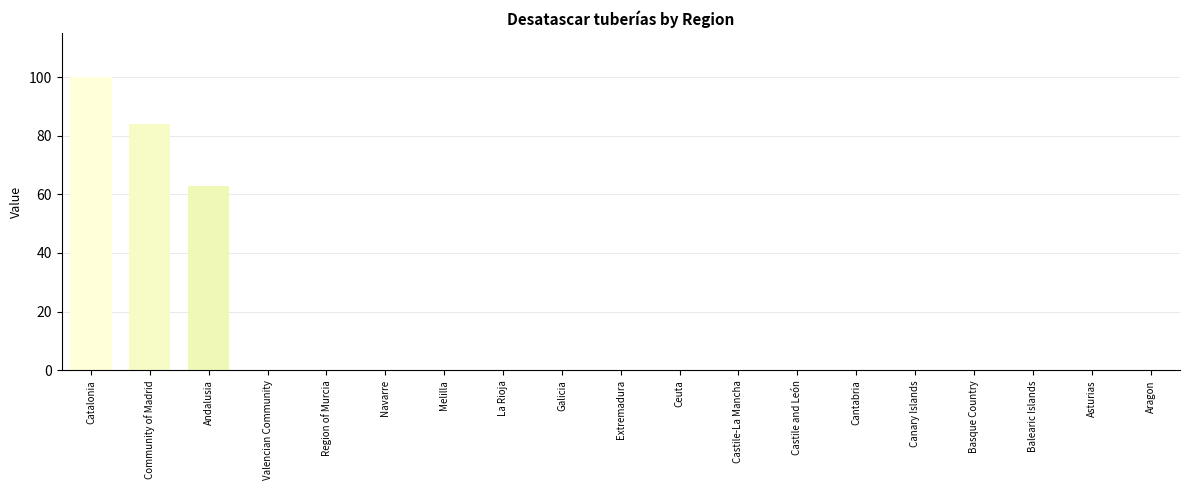

Are the bars grouped side by side (vs. stacked)?

No